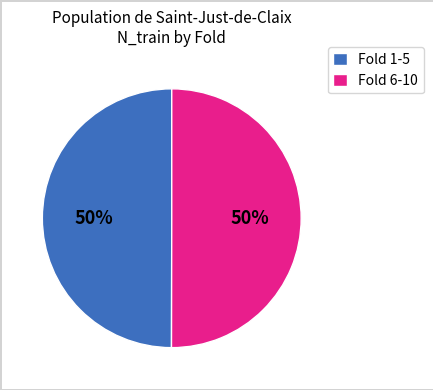

To the nearest percent, what is the combined percentage of Fold 1-5 and Fold 6-10?

100%